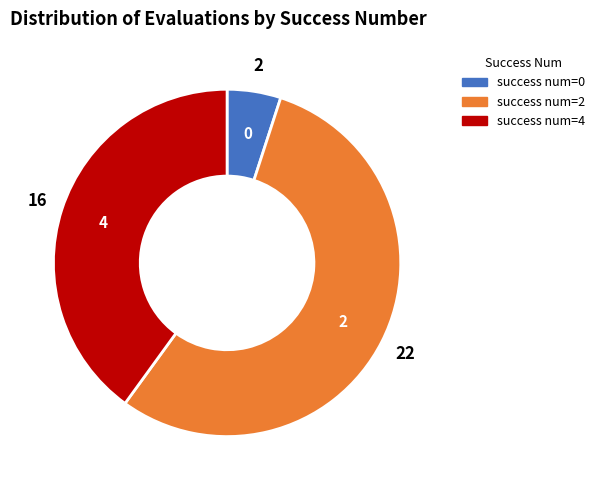

Count the number of slices in the pie.

3